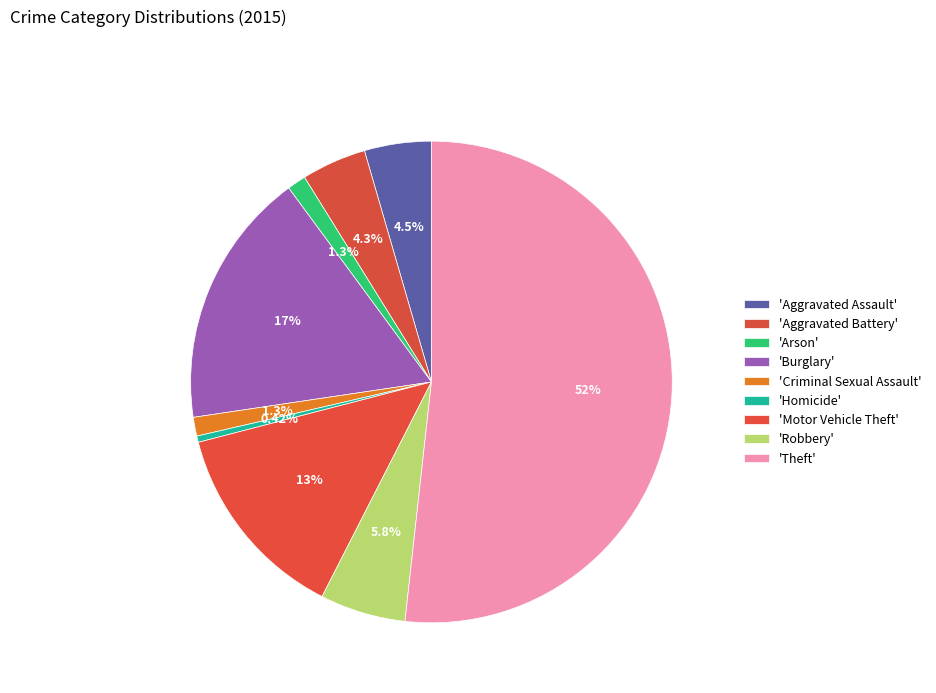

How many slices are in this pie chart?

9